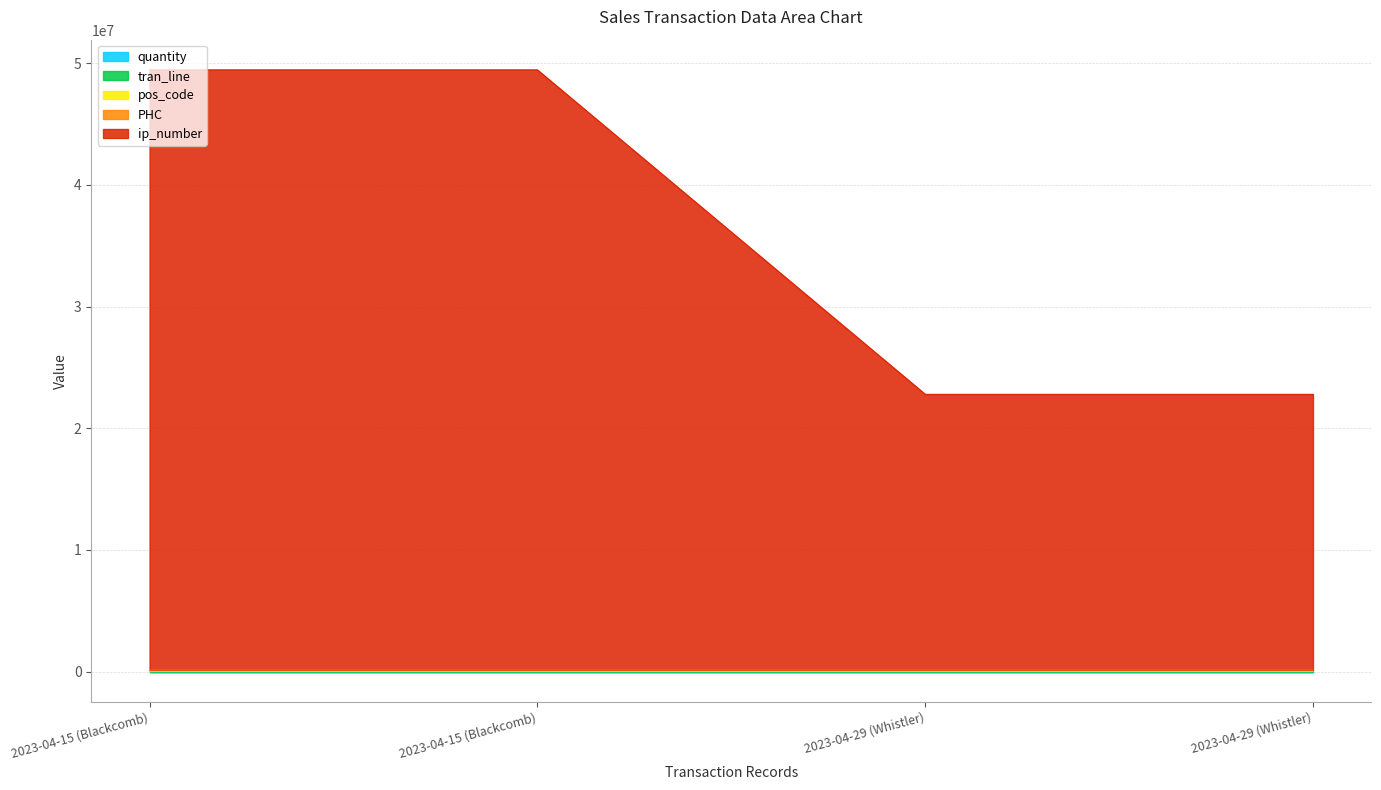

The value of tran_line at 2023-04-29 (Whistler) is 1. True or false?

False